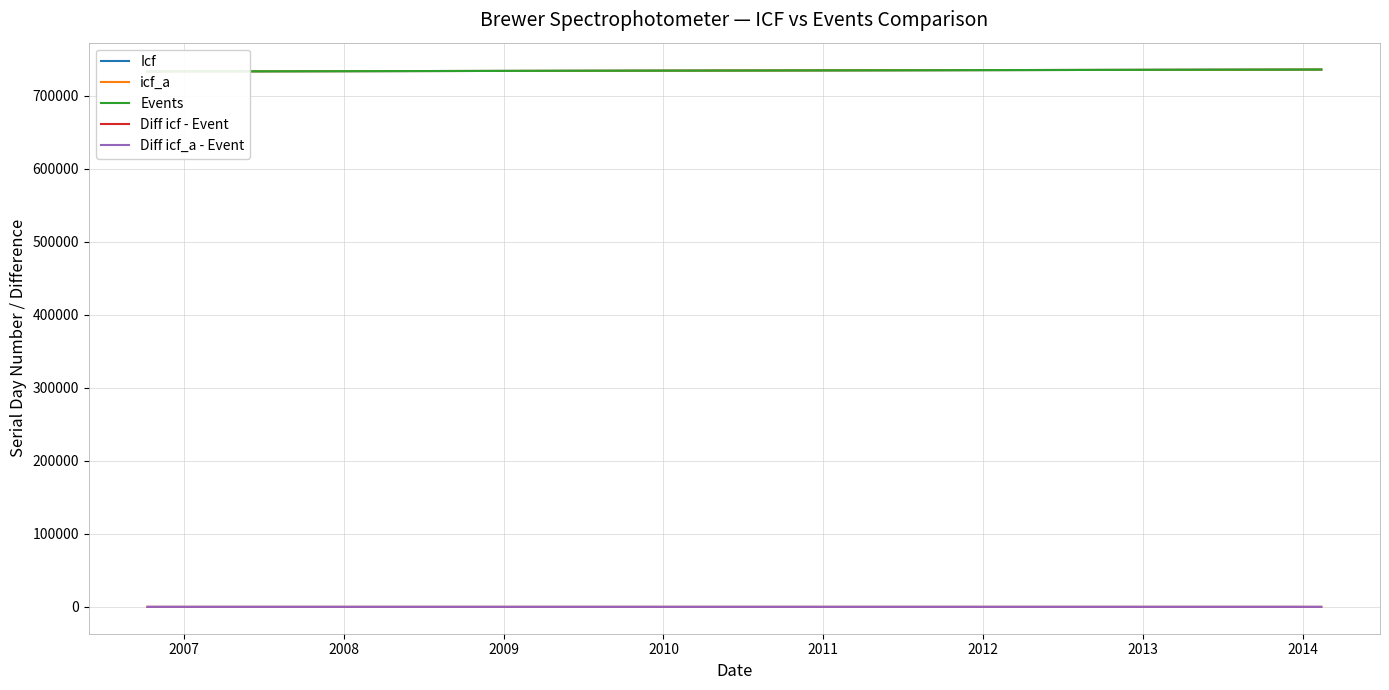

What is the highest value of the icf_a series?

735642